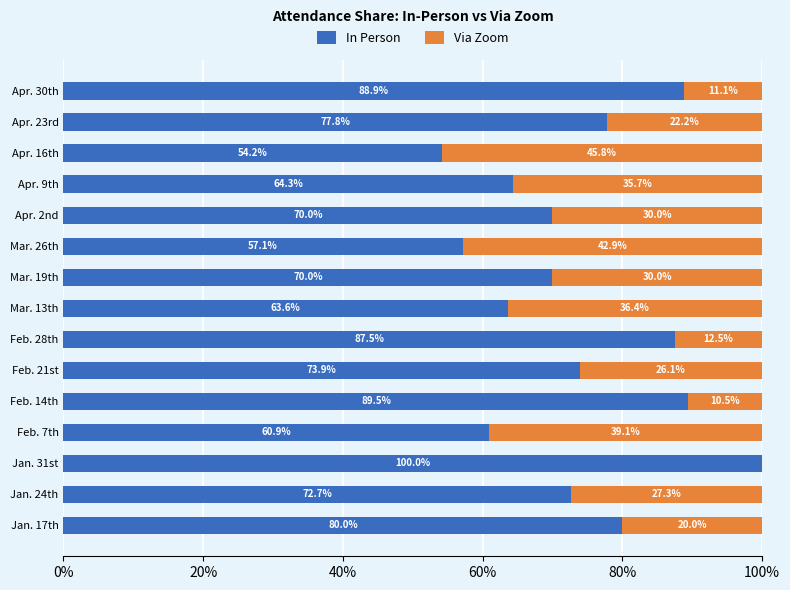

How many series are shown in this chart?

2